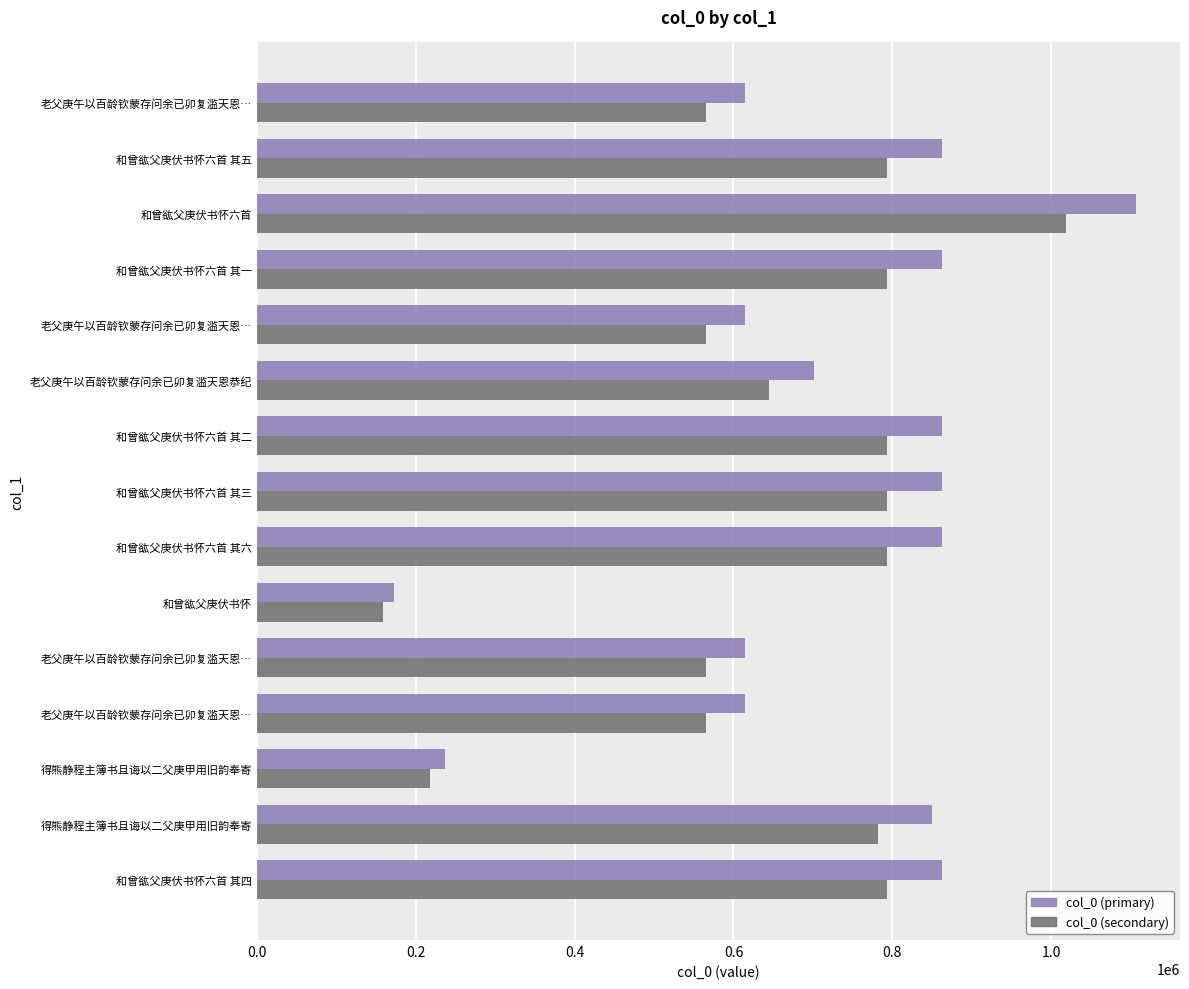

What are all the series names shown in the legend?

col_0 (primary), col_0 (secondary)